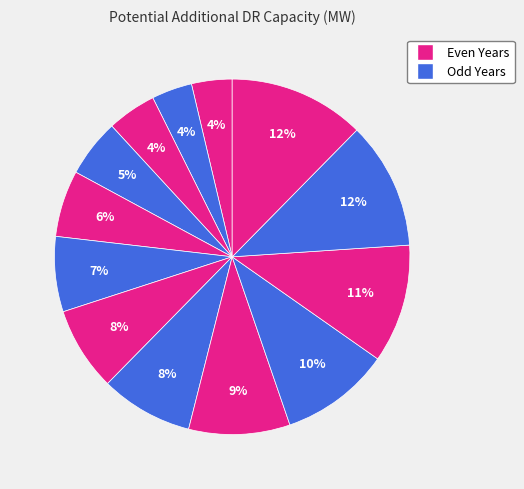

To the nearest percent, what is the average slice percentage?

8%